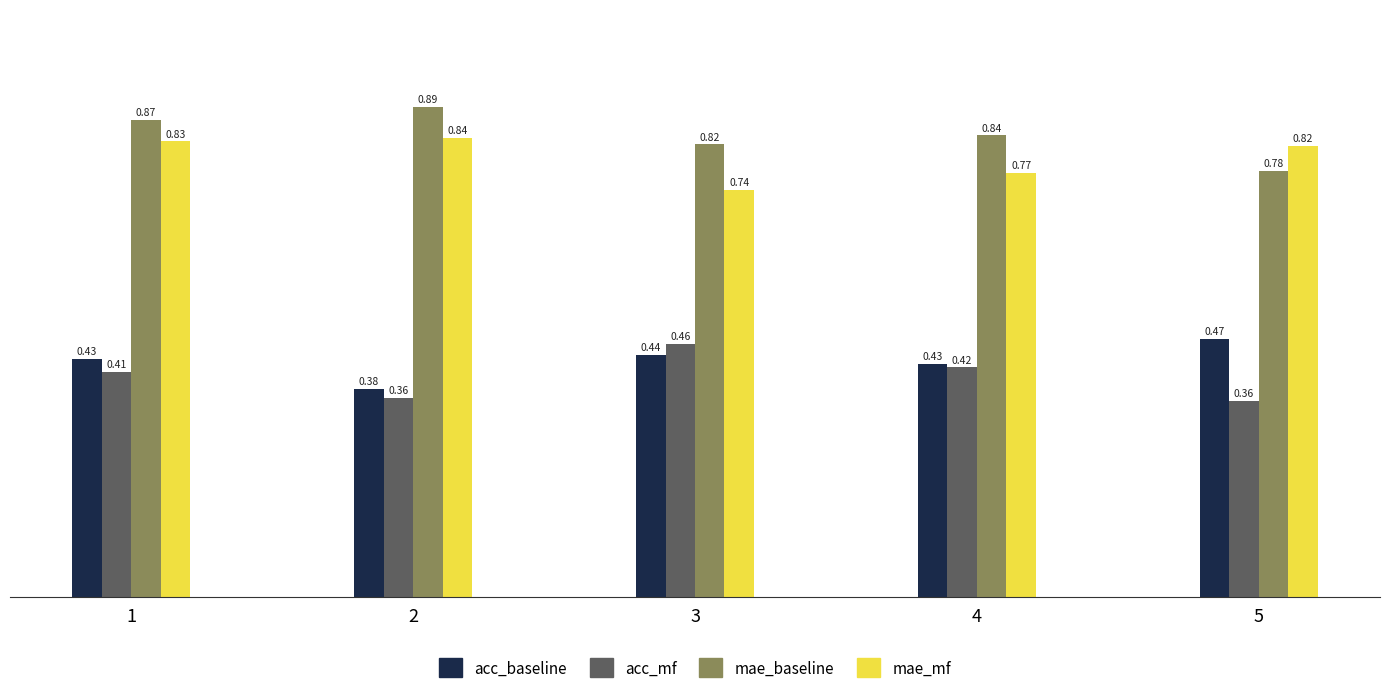

At how many categories does at least one series exceed 0?

5